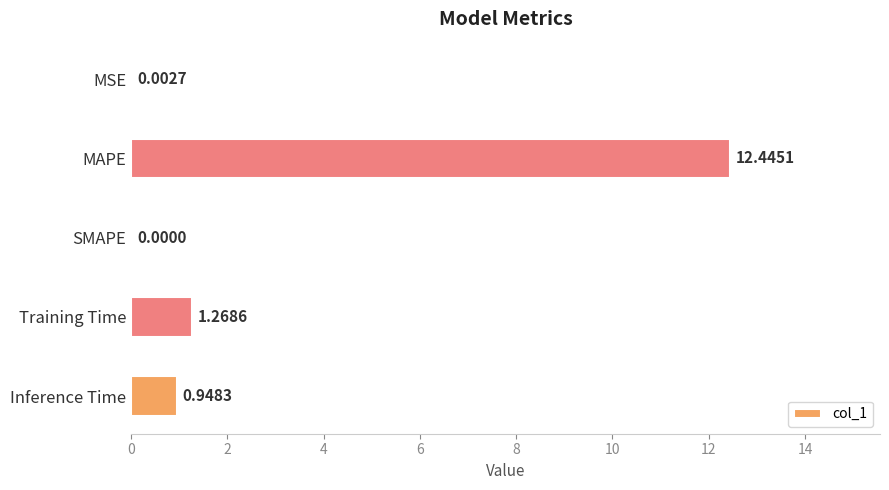

At which category does the chart reach its peak across all series?

MAPE